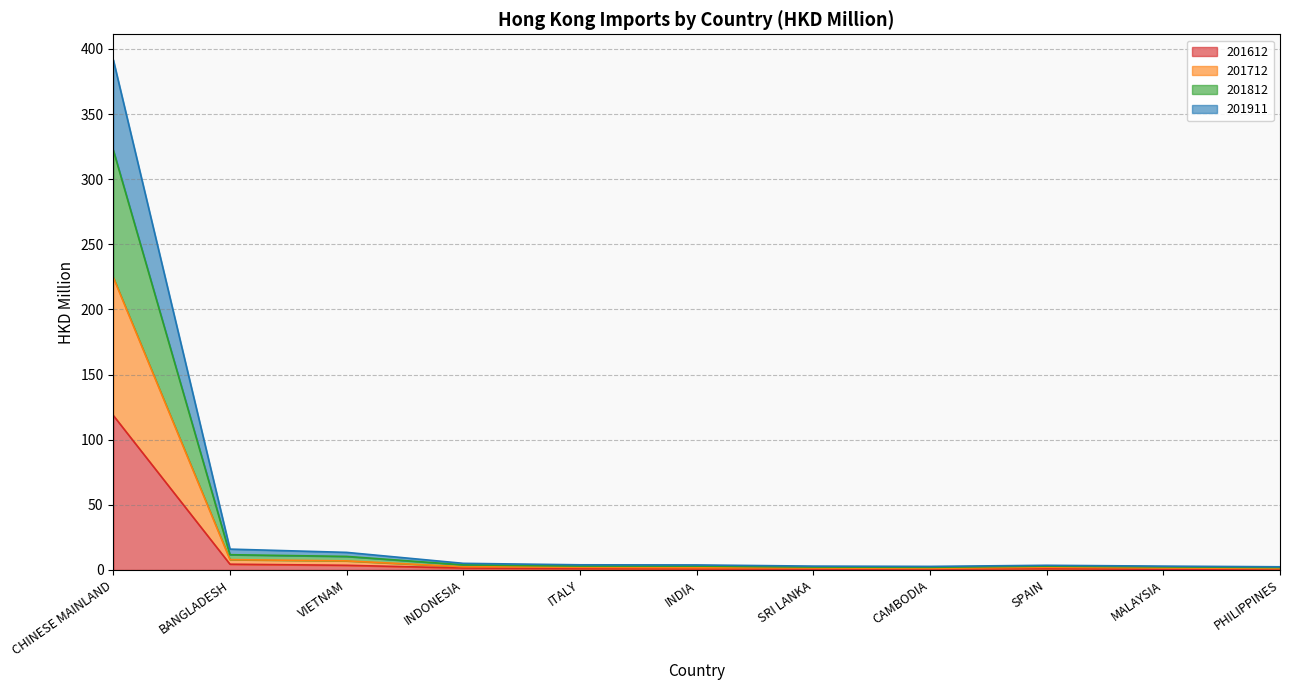

At which category does 201812 reach its first local valley?

CAMBODIA